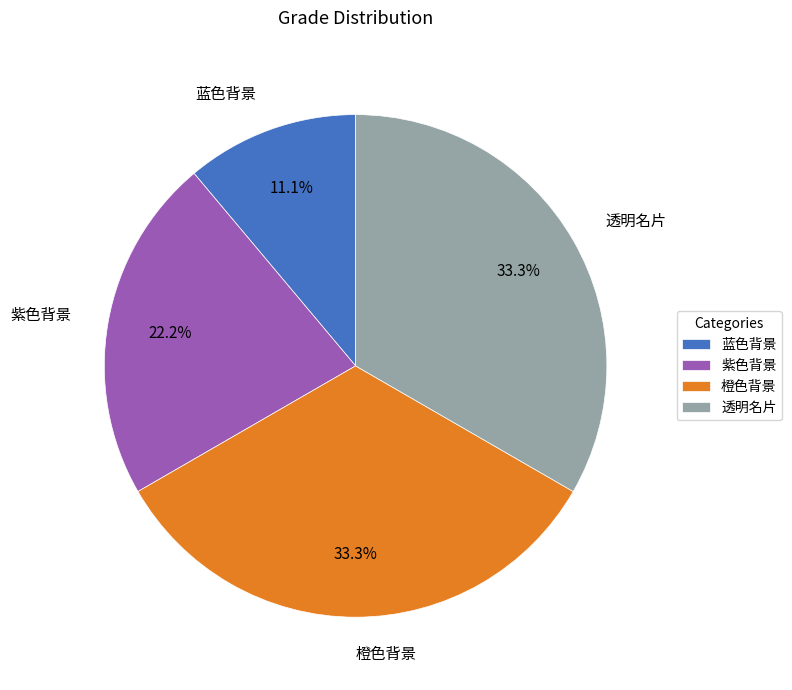

Combined, what portion of the pie is 蓝色背景 and 橙色背景?

44.4%